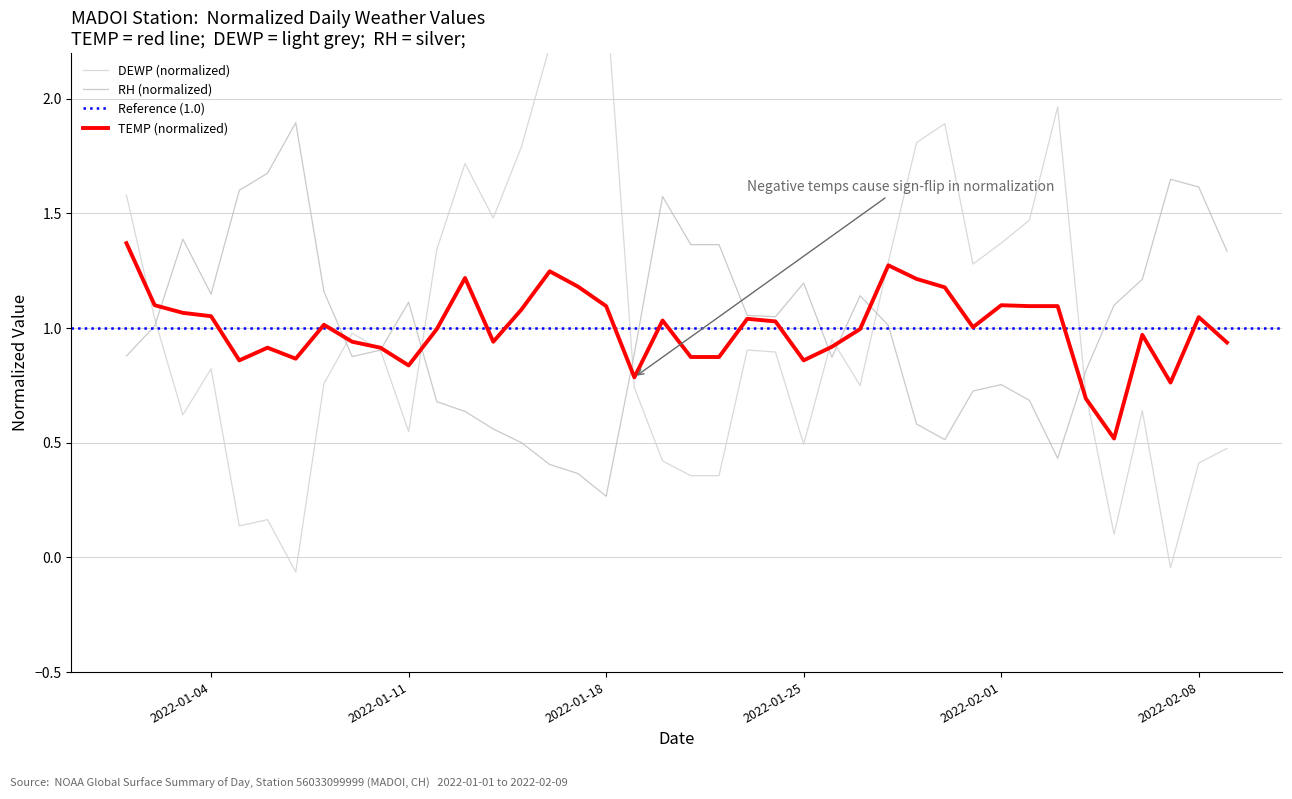

Which has a higher value, 2022-01-12 or 2022-01-16?

2022-01-16